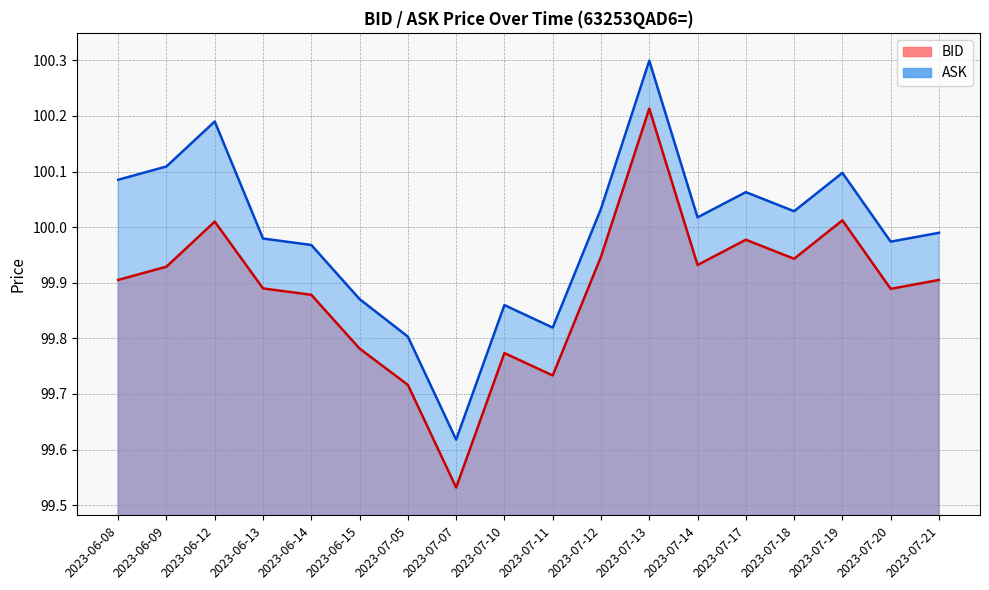

What is the label of the 14th point from the right?

2023-06-14